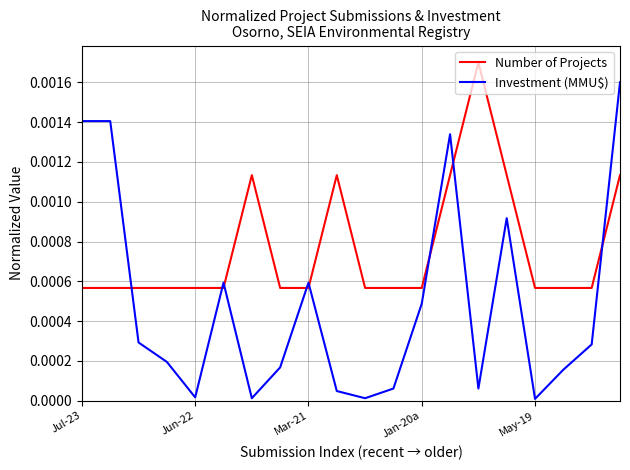

At how many categories does at least one series exceed 0?

20